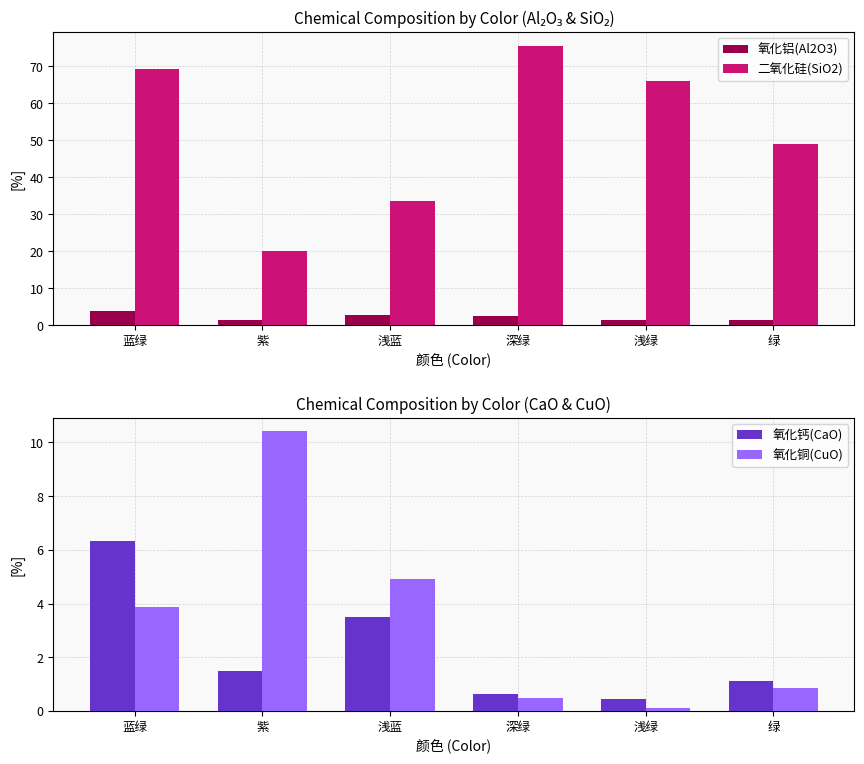

What is the difference between the maximum and second lowest values in the 氧化铜(CuO) series?

9.9